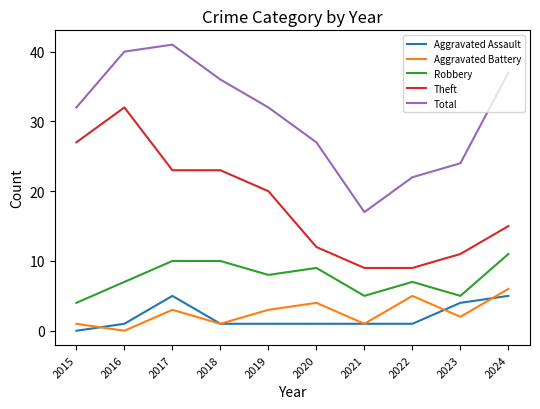

Where do Aggravated Assault and Aggravated Battery first cross each other?

2015 and 2016